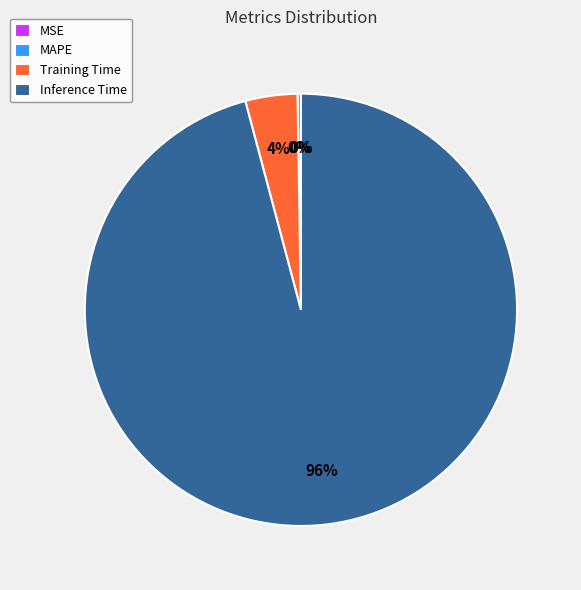

Is it true that Training Time is 4% of the pie?

True